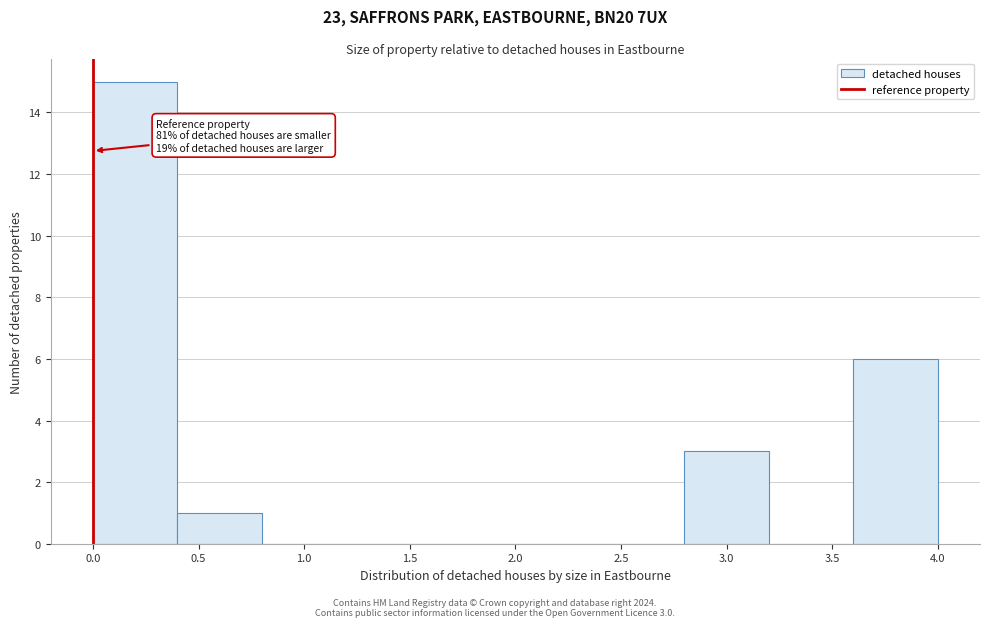

Which range on the x-axis has the tallest bar?

0.0 to 0.4